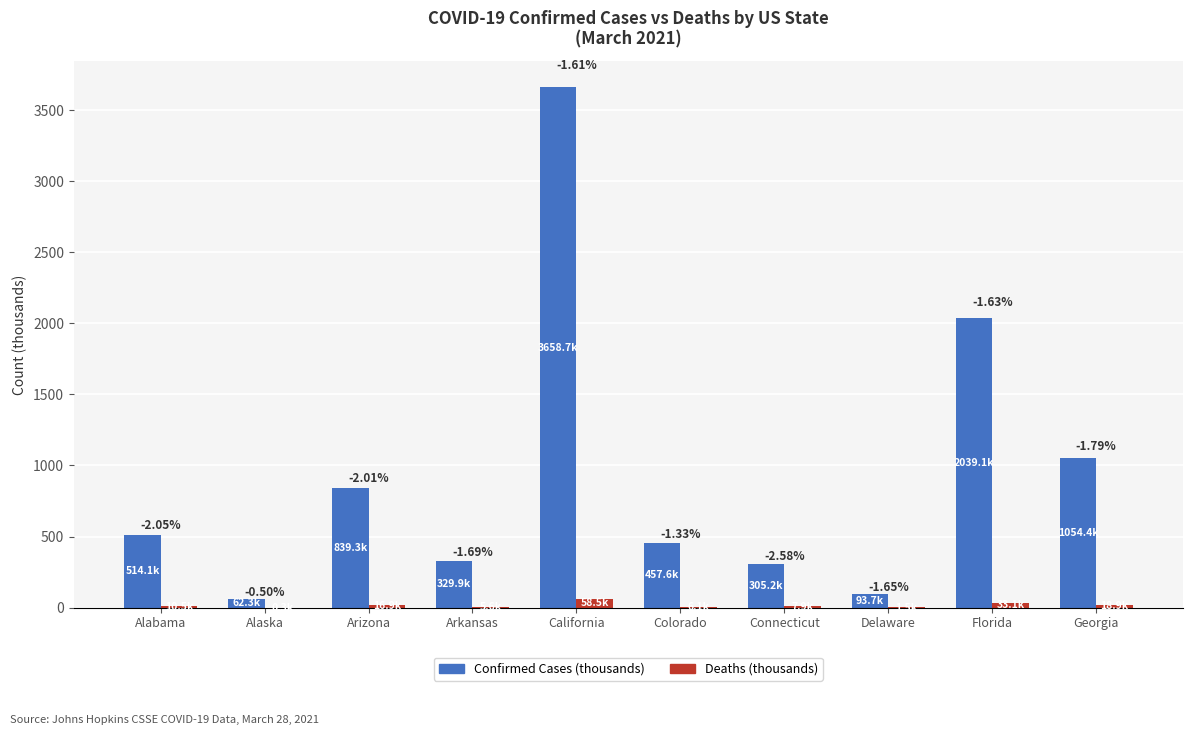

Is the value of Deaths (thousands) at Alaska greater than the value of Confirmed Cases (thousands) at Georgia?

No